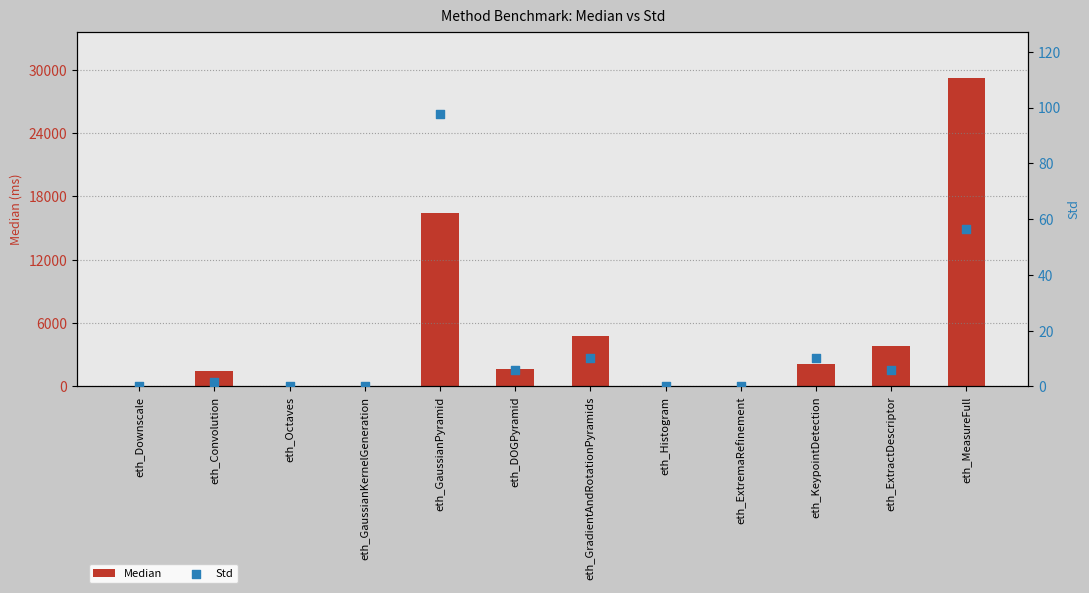

At how many categories does at least one series exceed 6674?

2